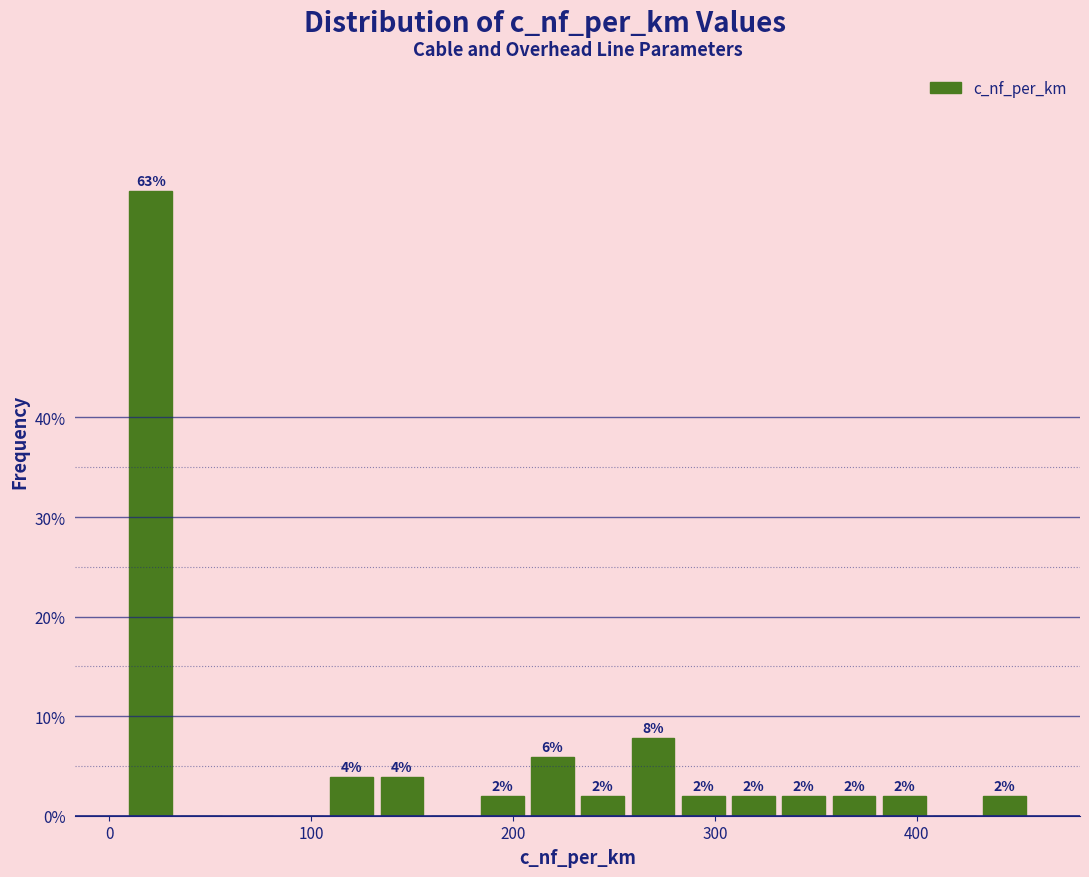

Around what value on the x-axis is the tallest bar? Give the approximate position of its centre, as read against the axis.

20